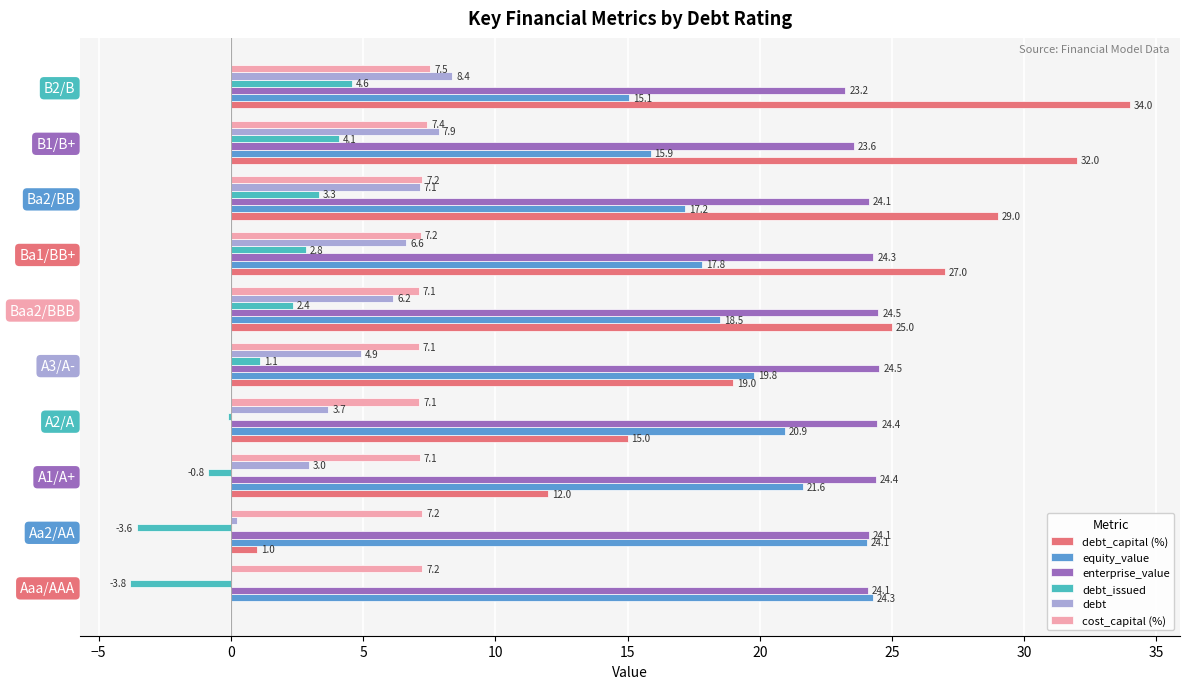

True or false: equity_value has a value of 6.5 at A1/A+.

False